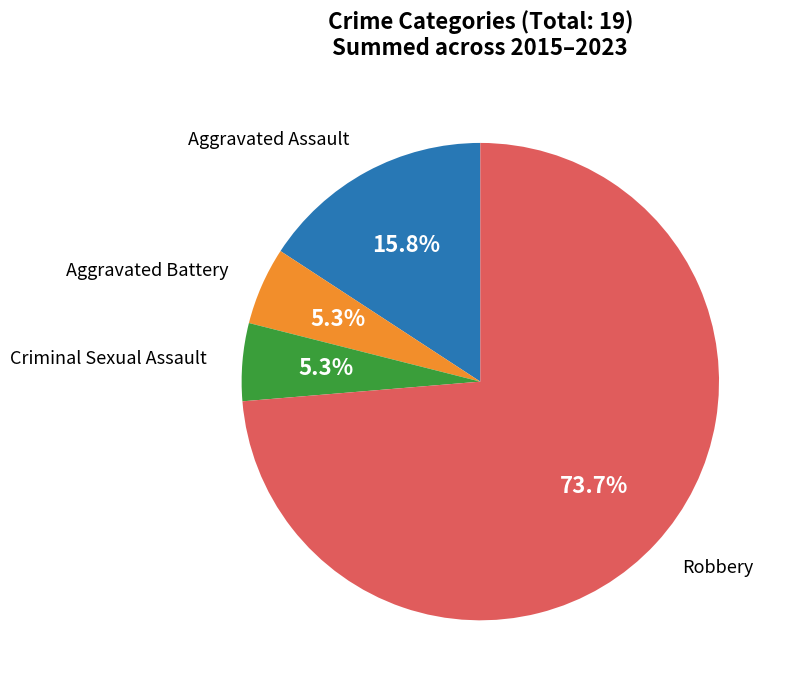

Is there a majority slice in this chart?

Yes